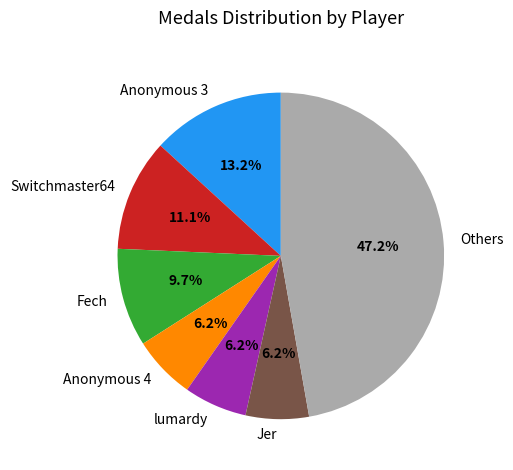

What is the ratio of the value at Jer to the value at Anonymous 3?

0.5